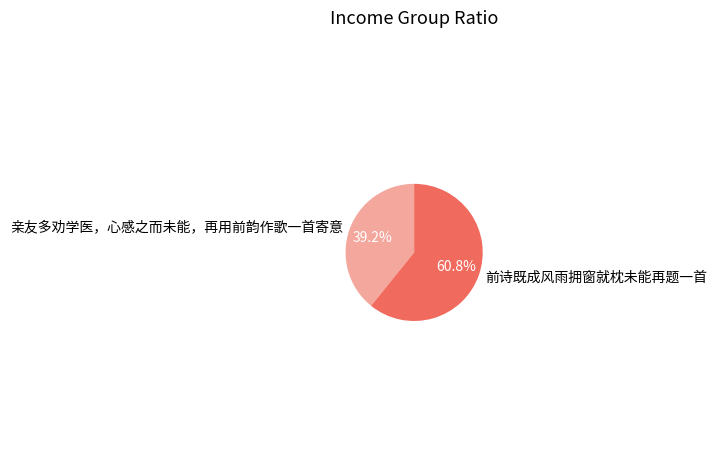

Which has a higher value, 前诗既成风雨拥窗就枕未能再题一首 or 亲友多劝学医，心感之而未能，再用前韵作歌一首寄意?

前诗既成风雨拥窗就枕未能再题一首